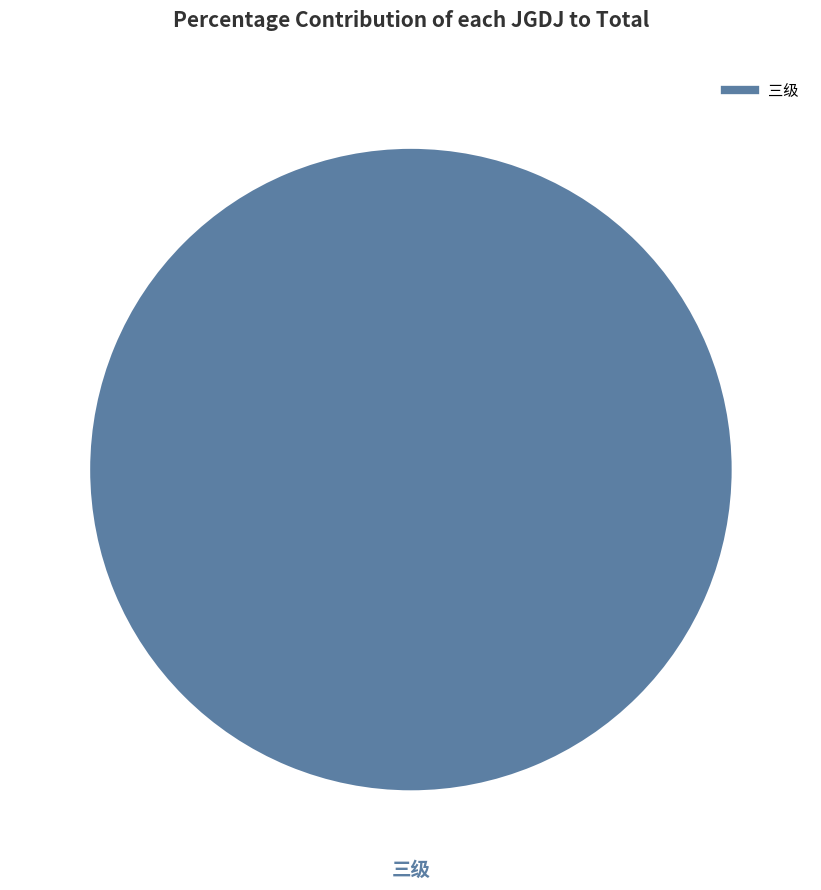

Does any single category account for the majority?

Yes